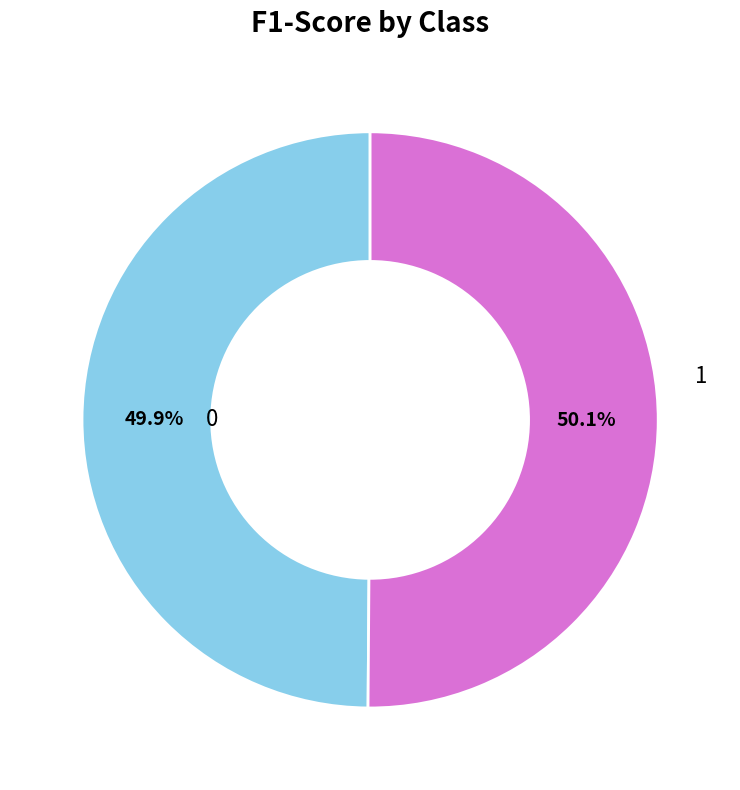

Does any single category account for the majority?

Yes